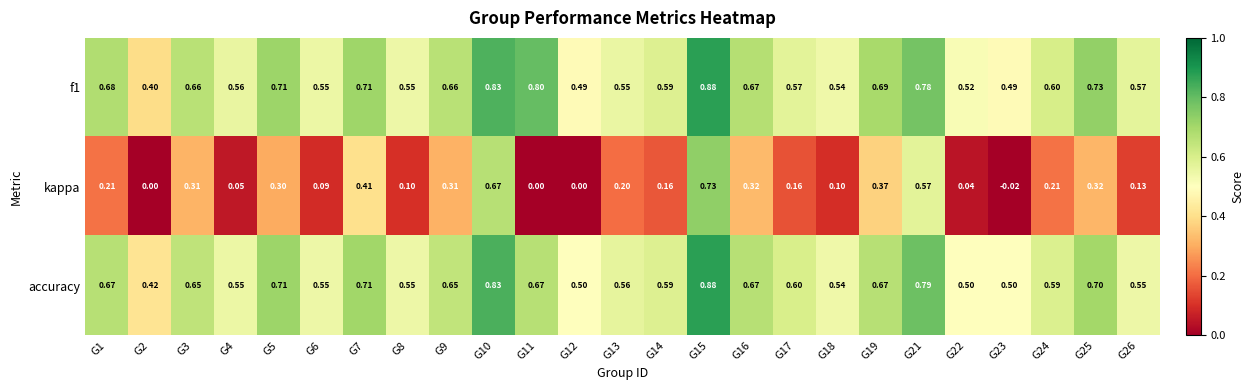

Which series has the widest spread of values?

kappa